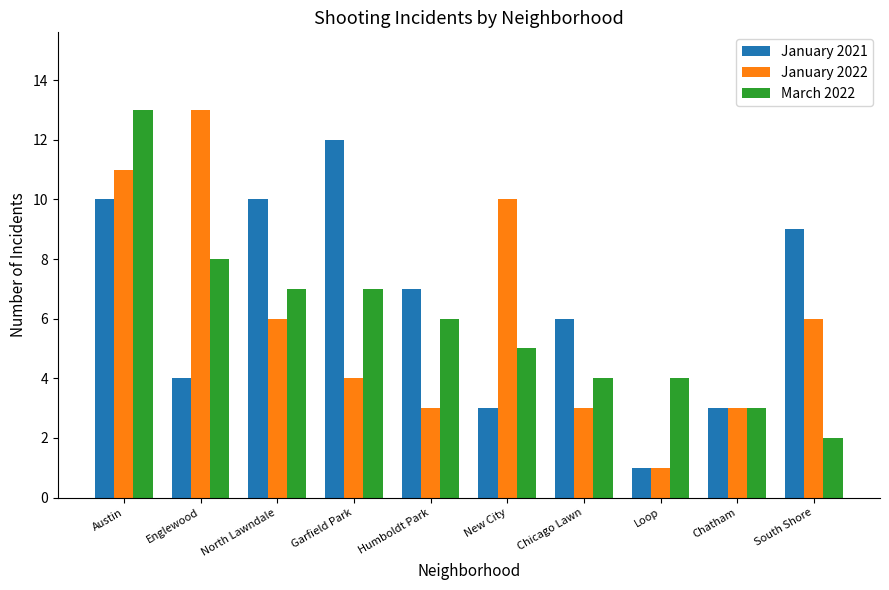

Between Austin and Loop, which series saw the biggest shift?

January 2022